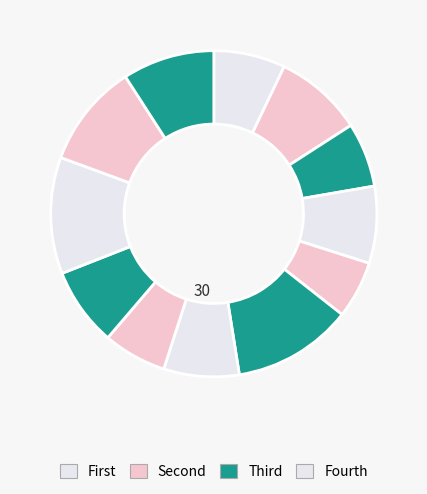

How many slices are in this pie chart?

12